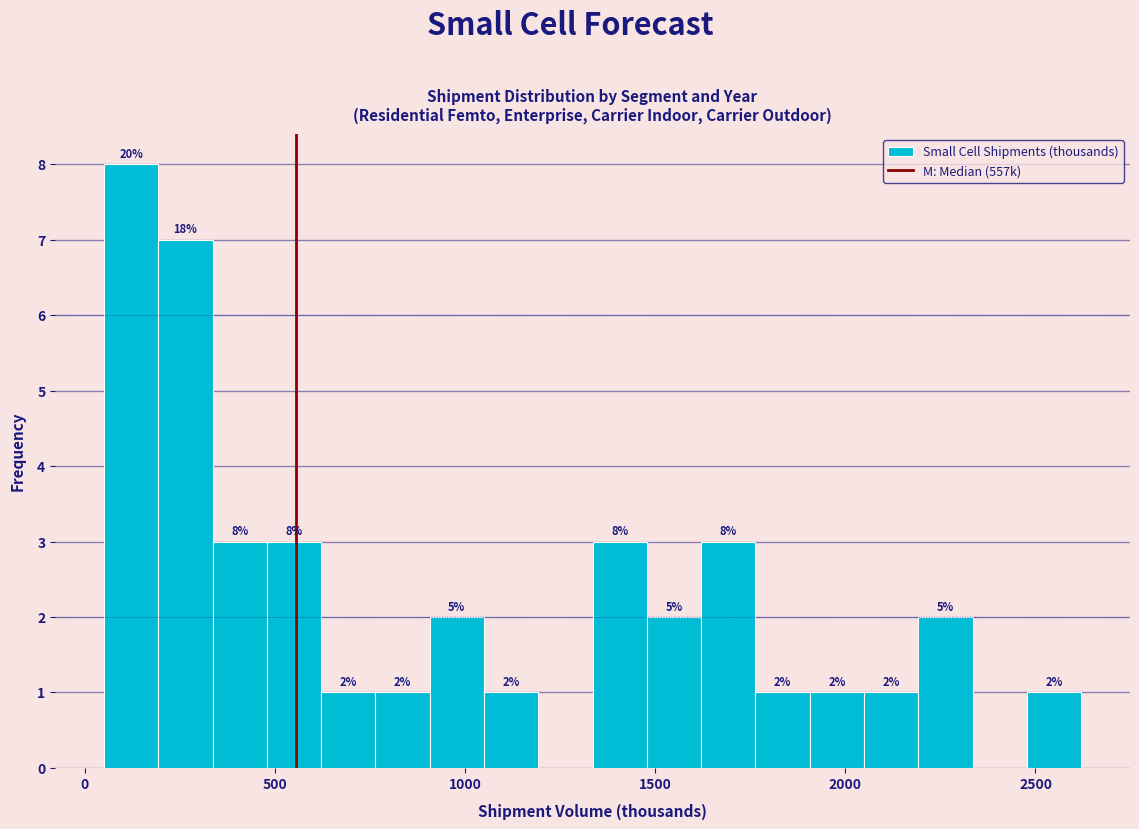

Read against the x-axis, roughly where is the centre of the tallest bar?

100